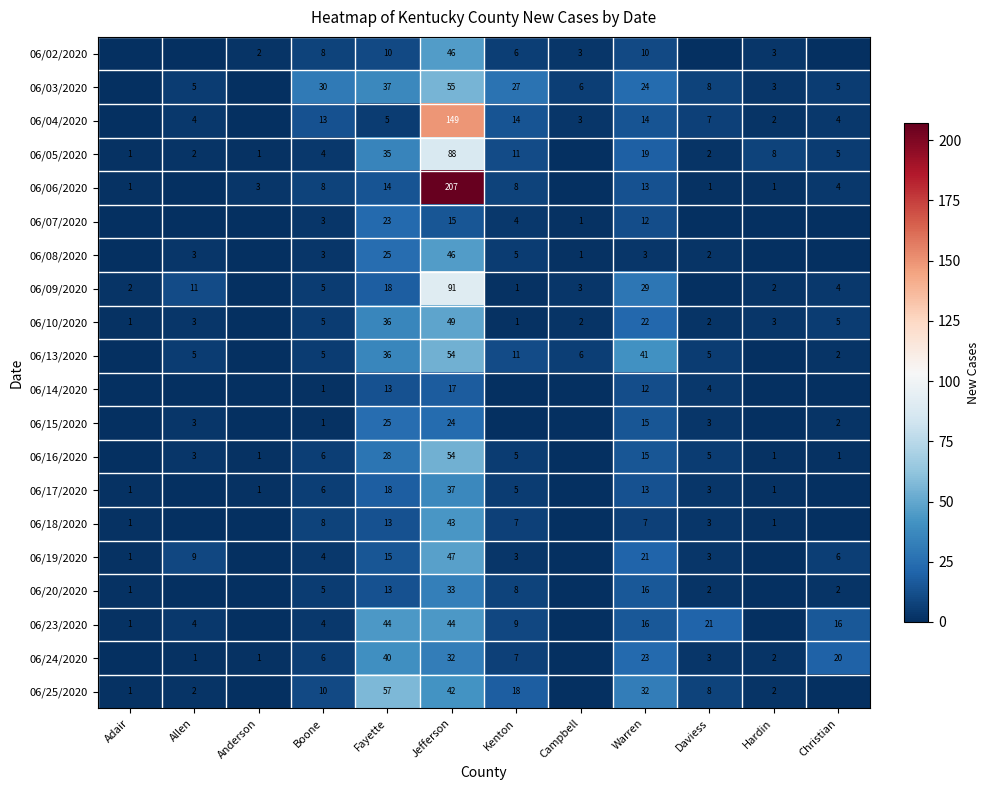

Is it true that 06/03/2020 equals 4 at Hardin?

False